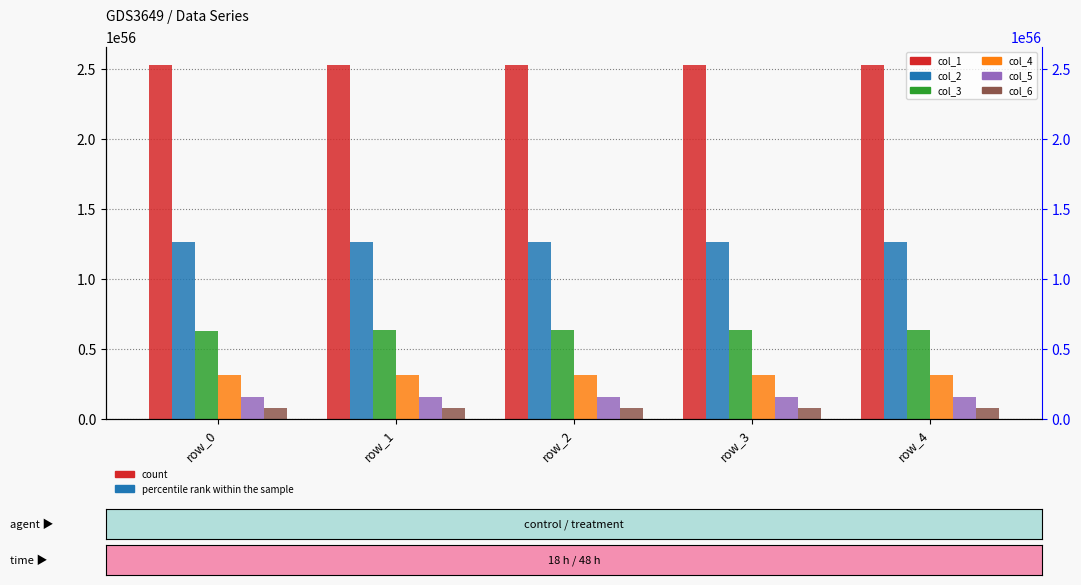

Between row_3 and row_4, which series saw the biggest shift?

col_1